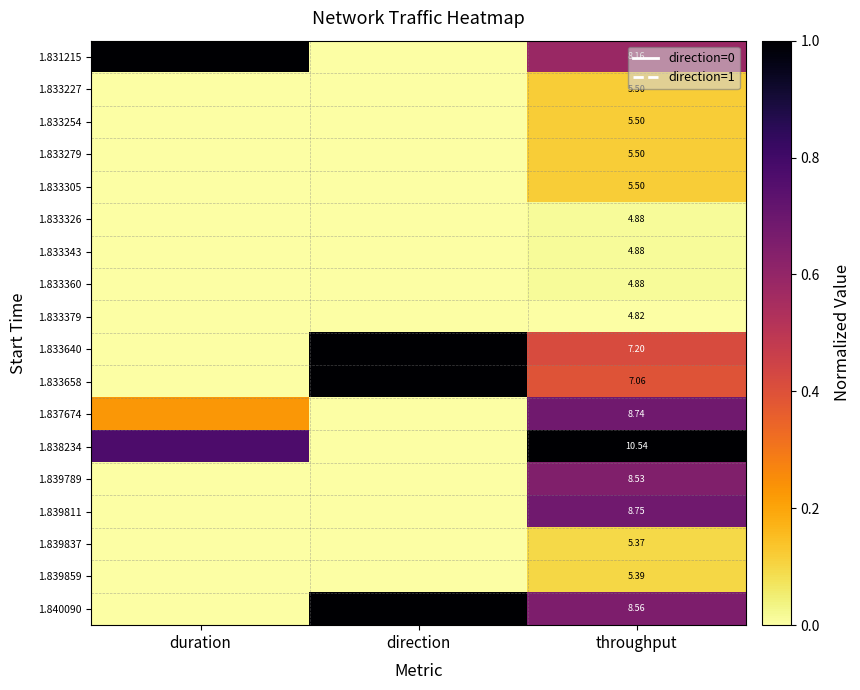

At which label does 1.833658 reach its peak?

direction